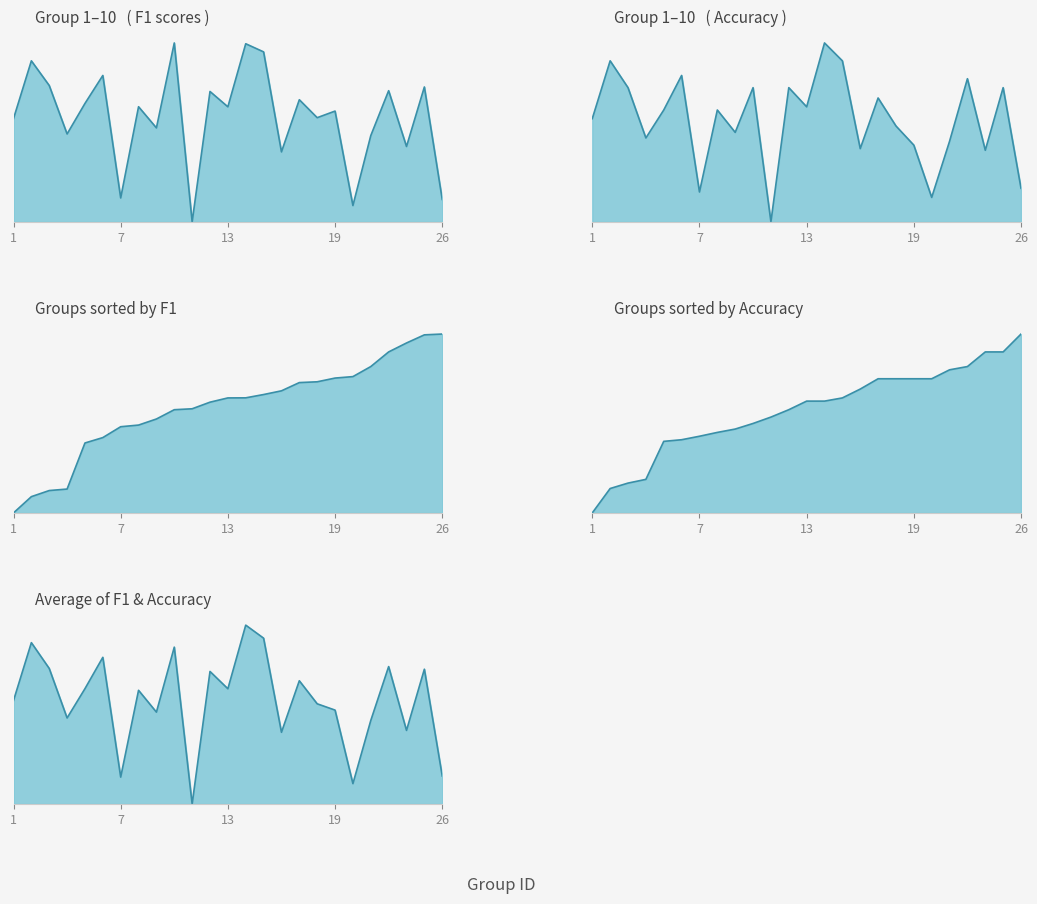

Between 26 and 21, which is larger?

26